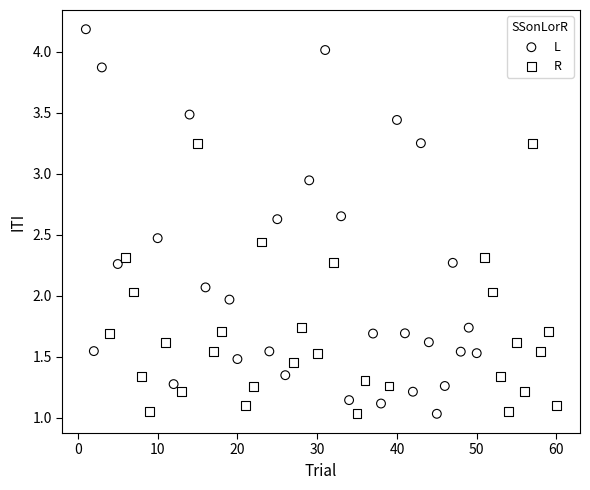

Which series has the widest spread of Y values?

L